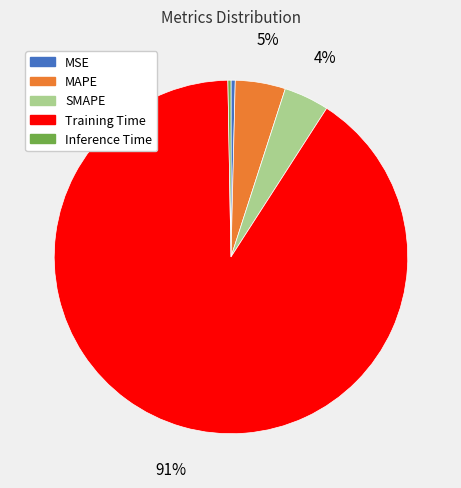

Which category accounts for the majority?

Training Time